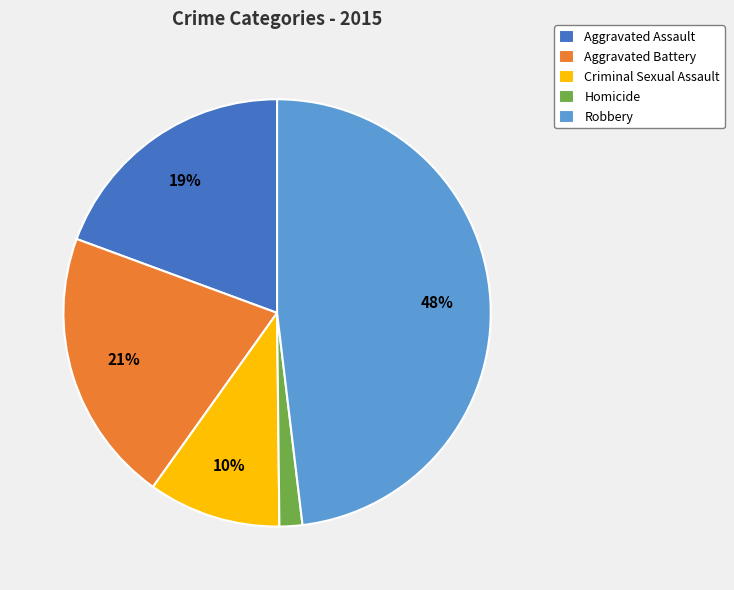

Is it true that Aggravated Battery is 30% of the pie?

False